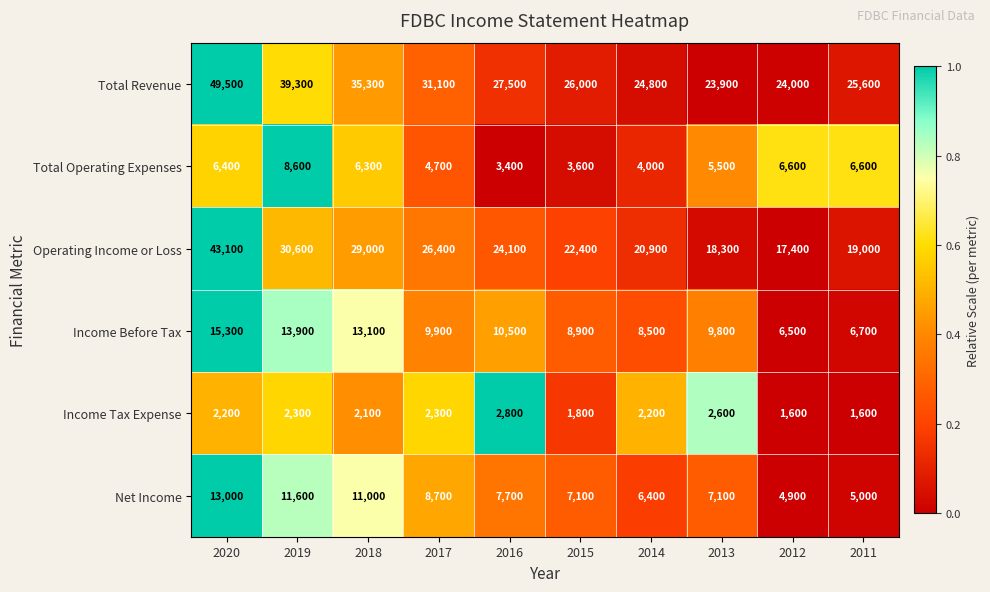

What is the maximum value shown in the chart?

49500